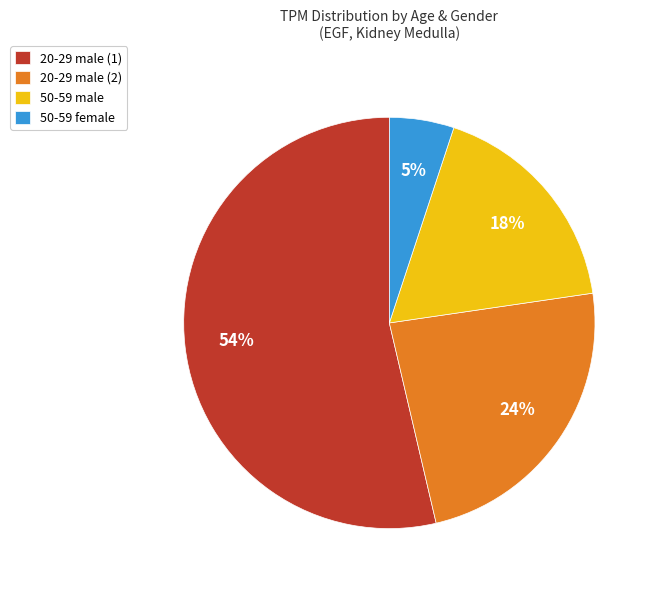

True or false: 20-29 male (2) accounts for 35% of the total.

False